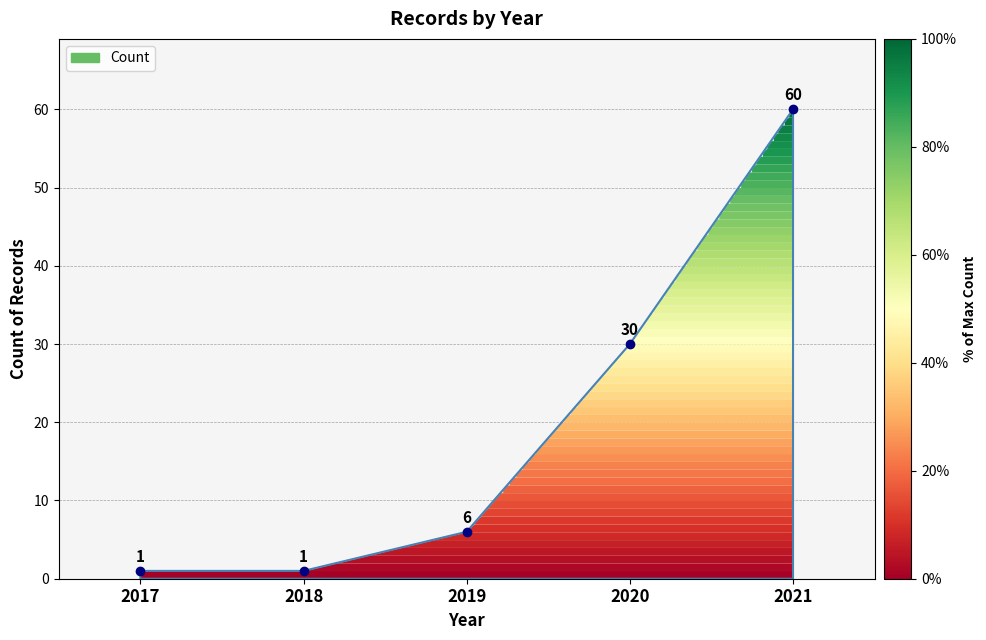

List the labels in order of value, smallest first.

2017, 2018, 2019, 2020, 2021